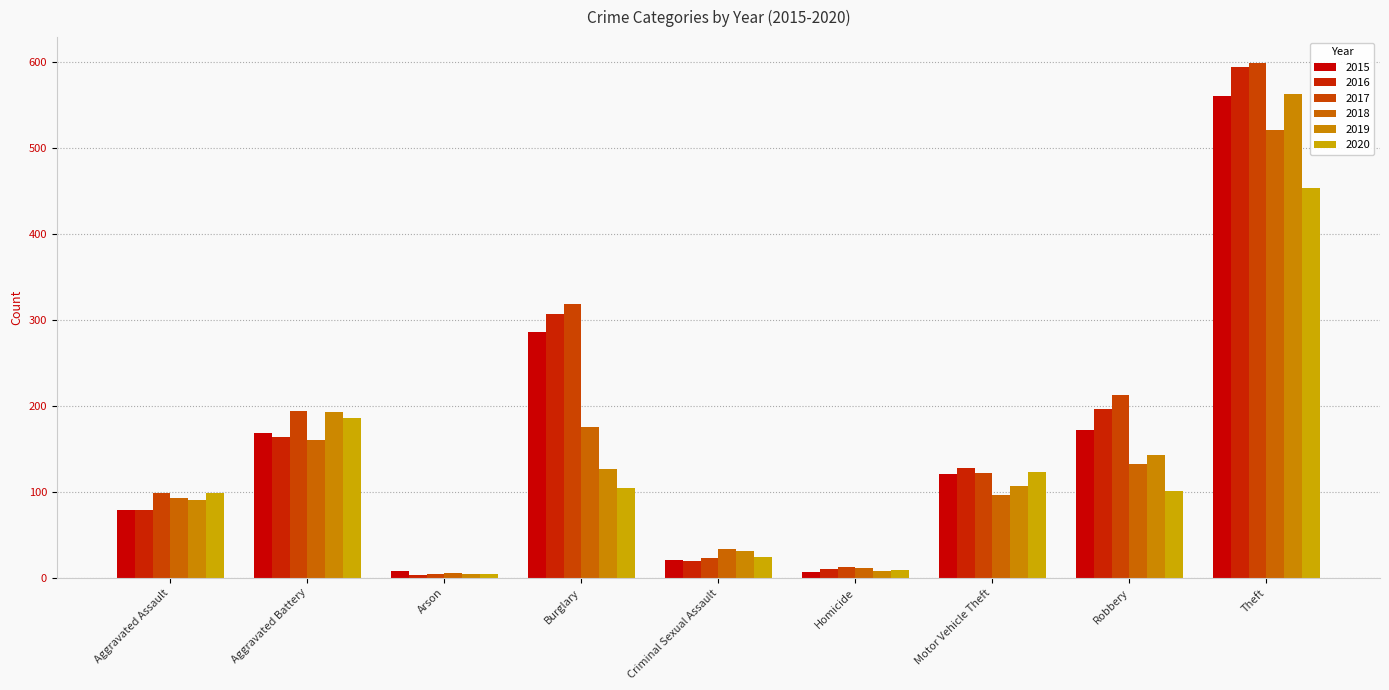

Reading left to right, what are all the values shown in this chart?

2015: 79	169	8	286	21	7	121	172	561
2016: 79	164	3	307	20	10	128	196	594
2017: 99	194	4	318	23	13	122	213	599
2018: 93	160	6	176	33	12	96	132	521
2019: 91	193	4	127	31	8	107	143	563
2020: 99	186	5	104	24	9	123	101	453